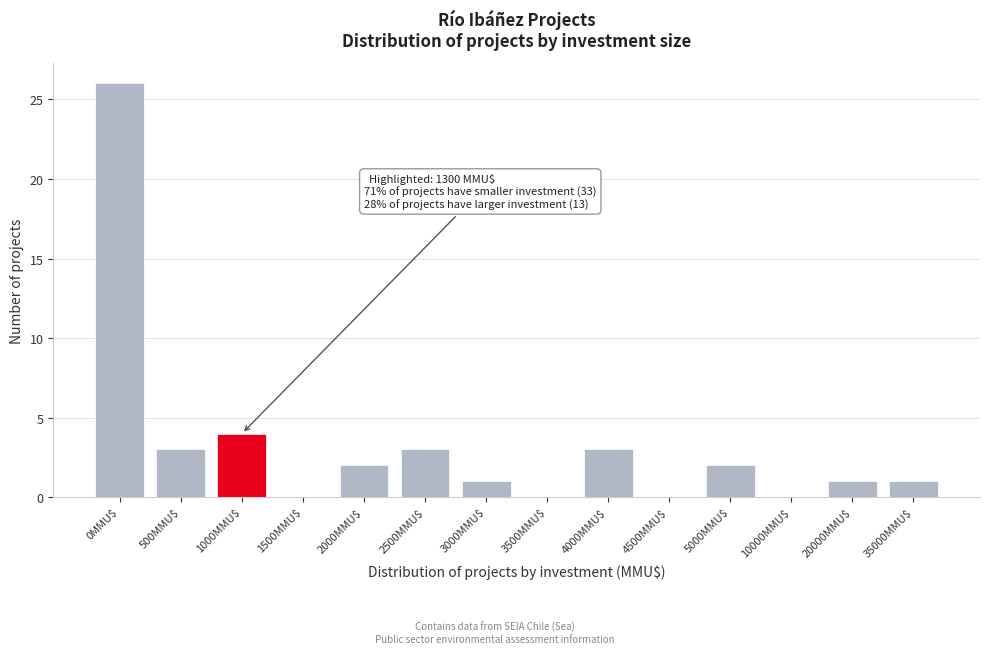

What is the sum of all values?

46